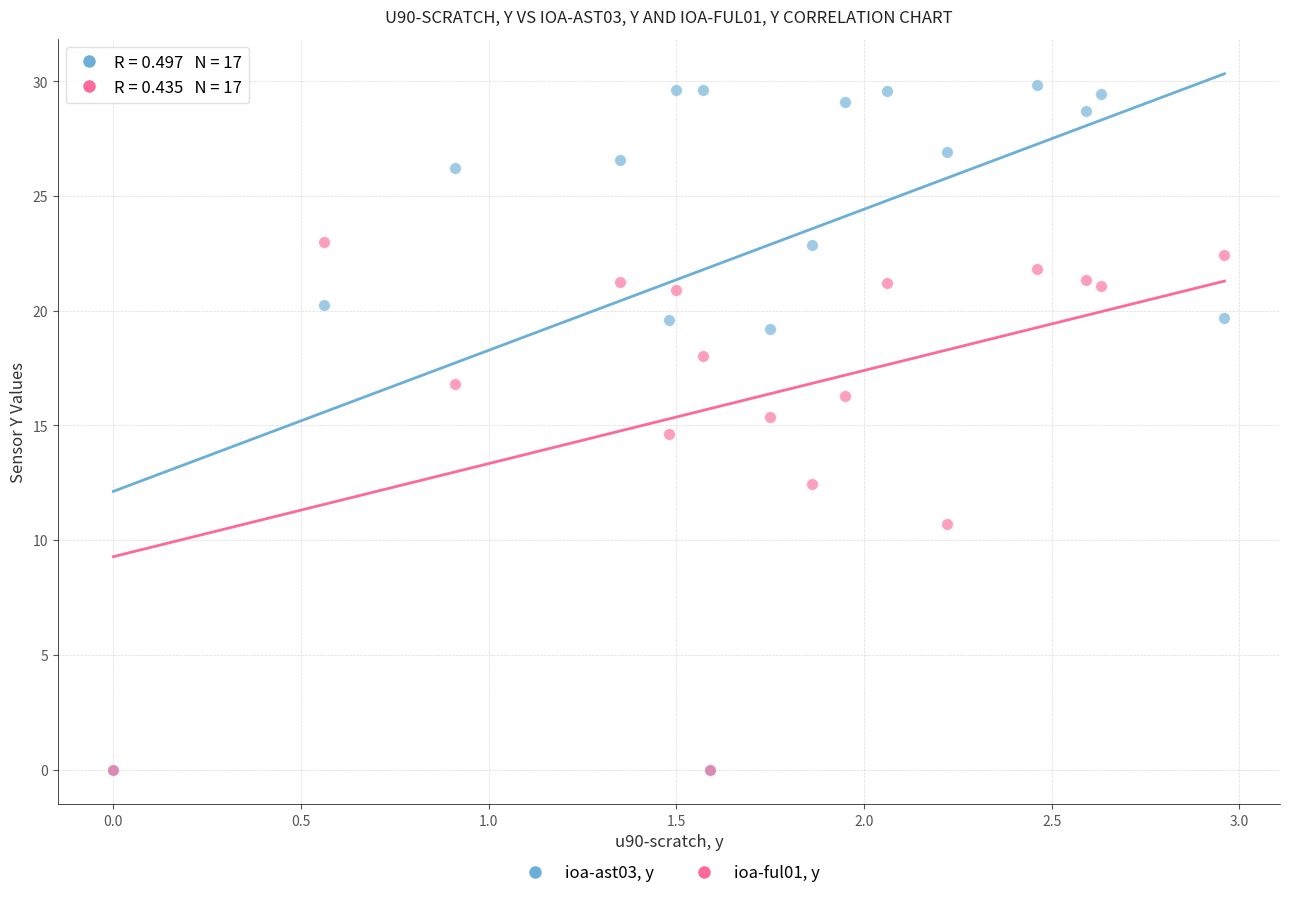

Across all series, what Y value is closest to 14?

14.6